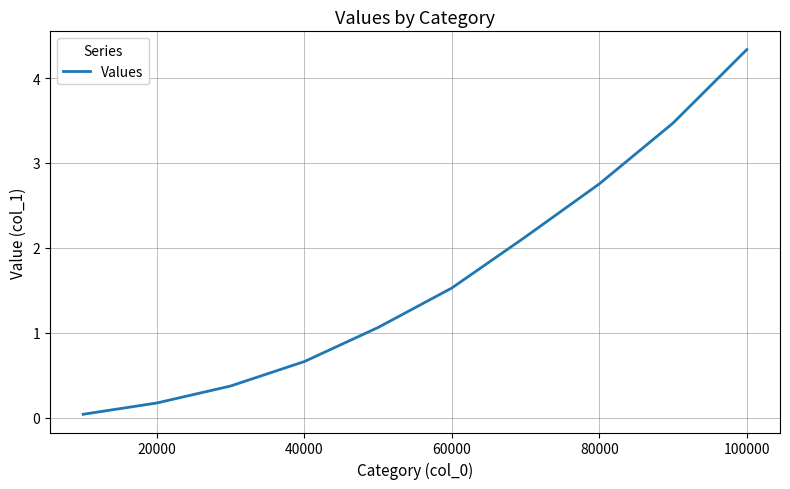

What is the maximum value shown in the chart?

4.3